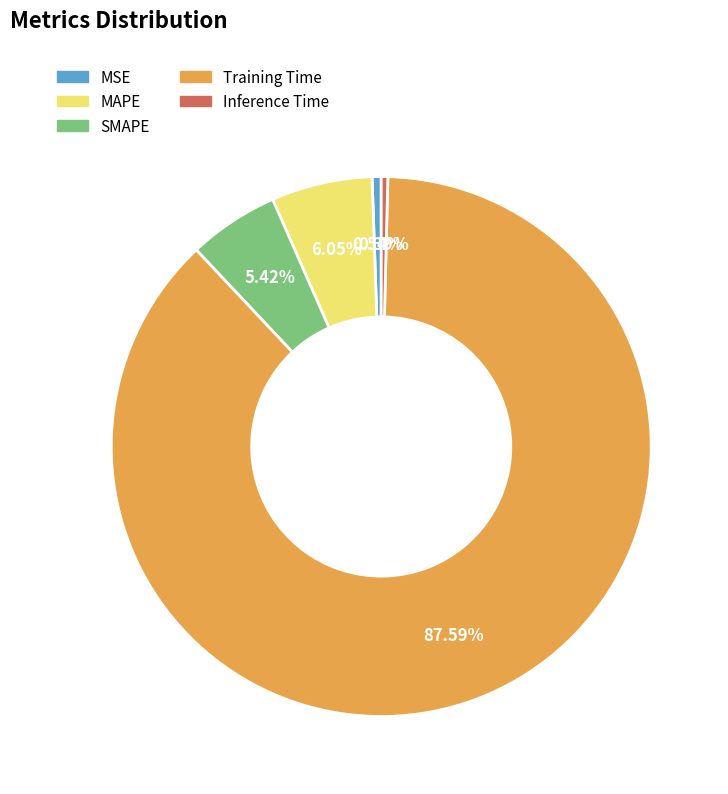

To the nearest percent, what is the combined percentage of SMAPE and Inference Time?

6%